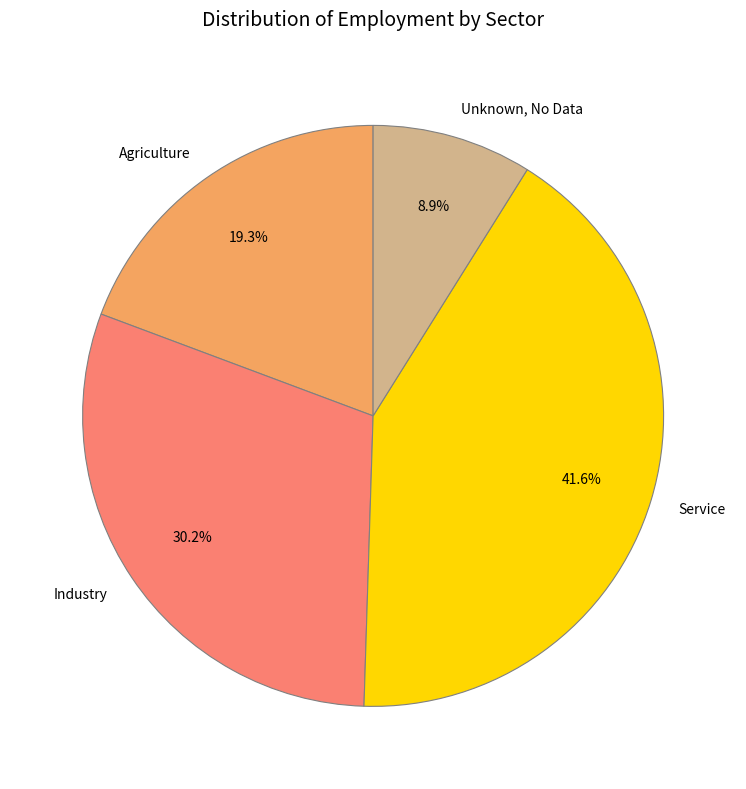

What percentage is the Service slice, to the nearest percent?

42%